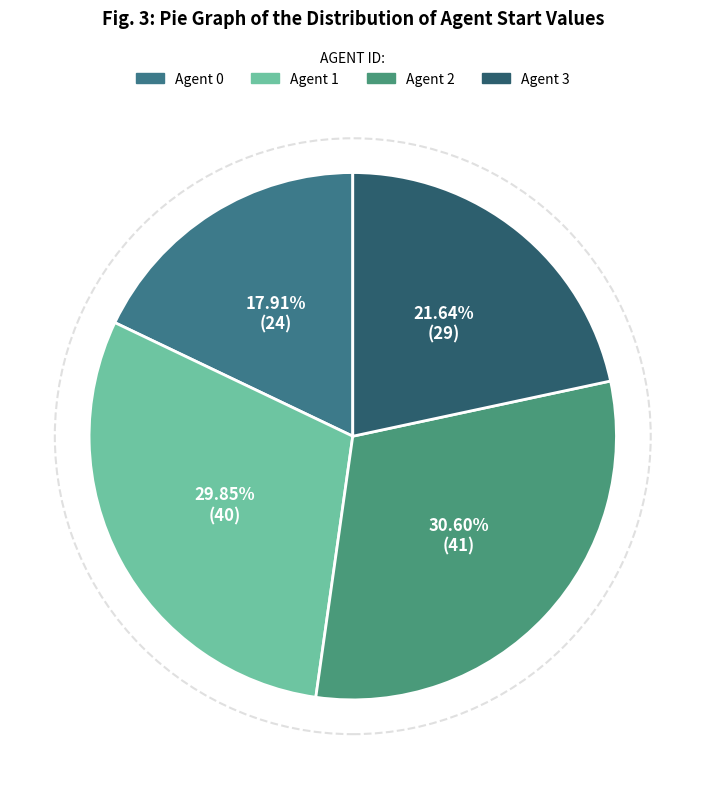

How many slices are in this pie chart?

4